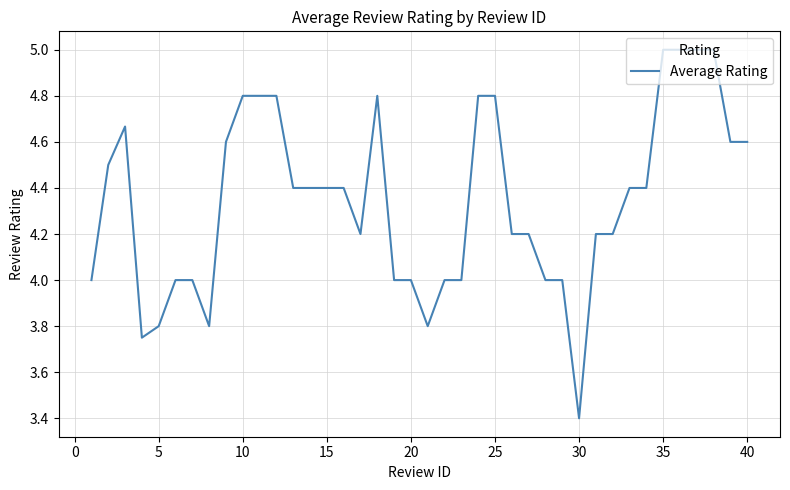

What is the difference between the maximum and minimum values?

1.6